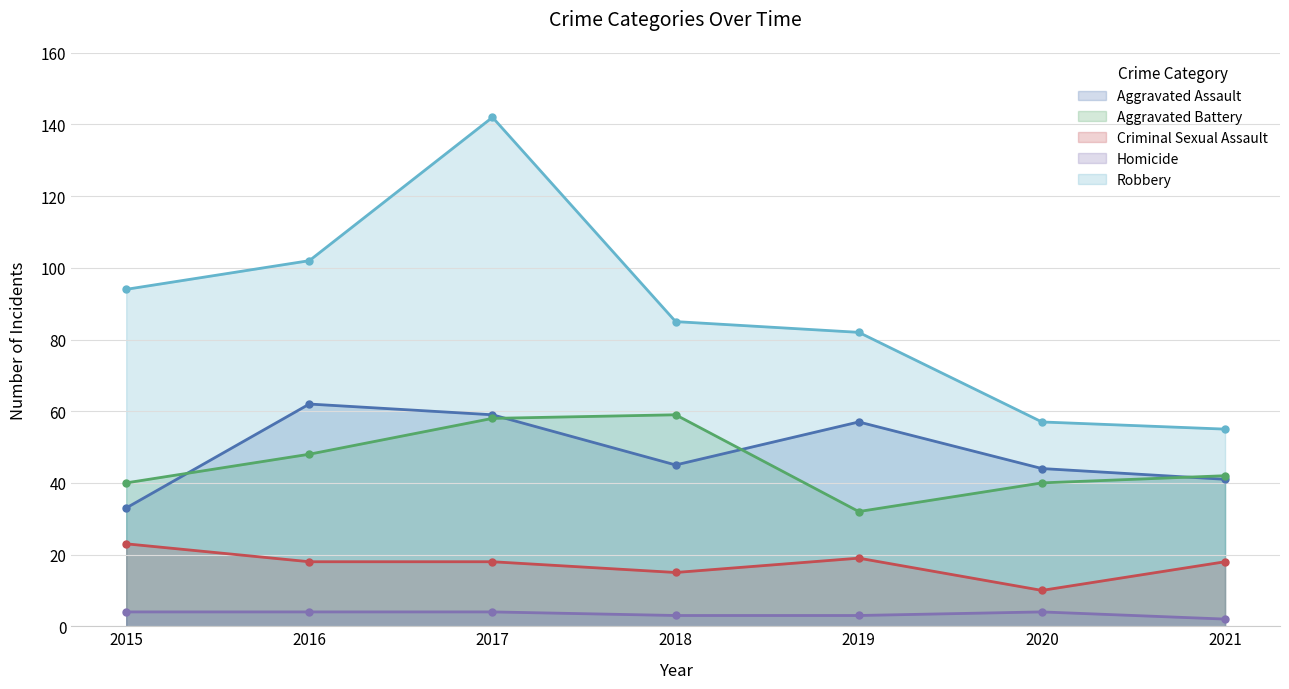

True or false: Robbery and Aggravated Battery cross at least once.

False